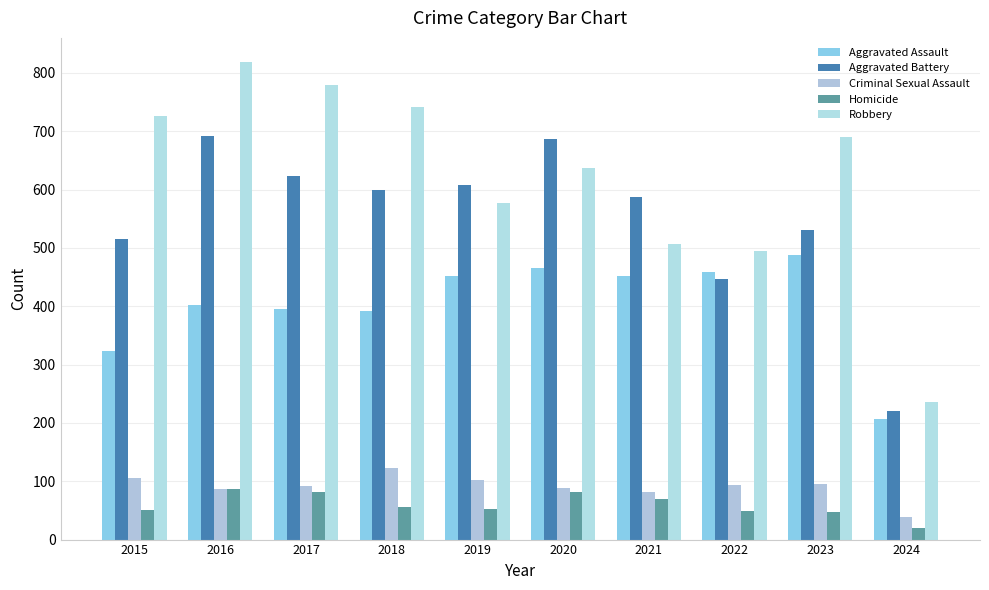

At which category is the sum across all series the highest?

2016